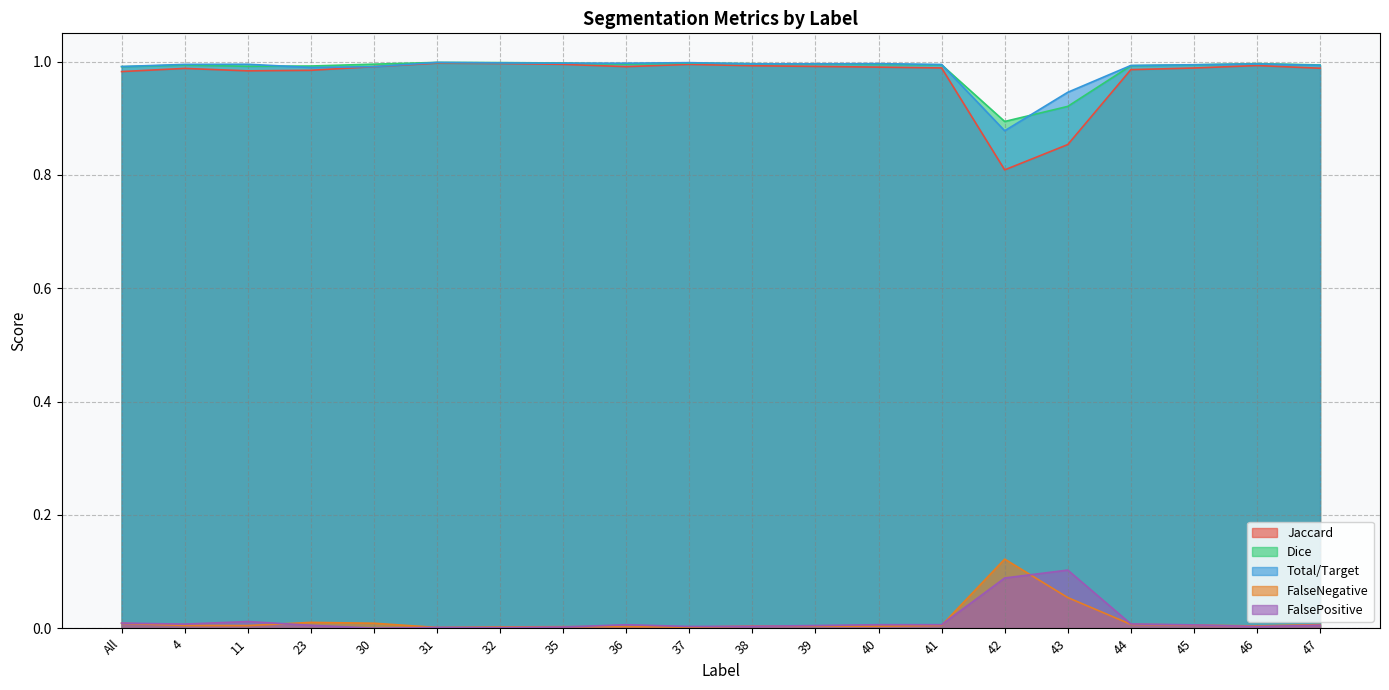

Reading right to left, extract all data points from this chart.

Jaccard: 1.0	1.0	1.0	1.0	0.9	0.8	1.0	1.0	1.0	1.0	1.0	1.0	1.0	1.0	1.0	1.0	1.0	1.0	1.0	1.0
Dice: 1.0	1.0	1.0	1.0	0.9	0.9	1.0	1.0	1.0	1.0	1.0	1.0	1.0	1.0	1.0	1.0	1.0	1.0	1.0	1.0
Total/Target: 1.0	1.0	1.0	1.0	0.9	0.9	1.0	1.0	1.0	1.0	1.0	1.0	1.0	1.0	1.0	1.0	1.0	1.0	1.0	1.0
FalseNegative: 0.0	0.0	0.0	0.0	0.1	0.1	0.0	0.0	0.0	0.0	0.0	0.0	0.0	0.0	0.0	0.0	0.0	0.0	0.0	0.0
FalsePositive: 0.0	0.0	0.0	0.0	0.1	0.1	0.0	0.0	0.0	0.0	0.0	0.0	0.0	0.0	0.0	0.0	0.0	0.0	0.0	0.0